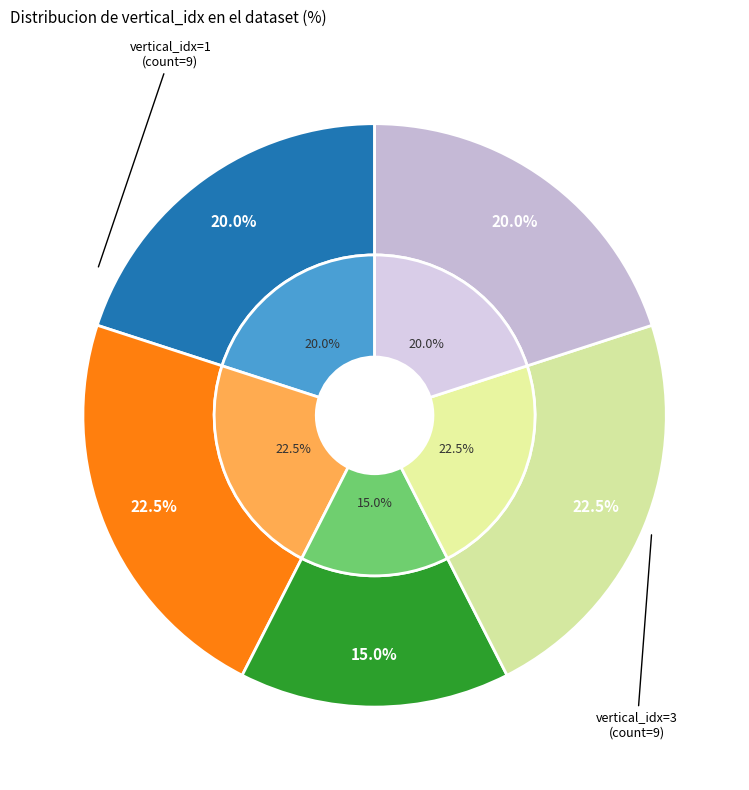

To the nearest percent, what portion does 0 represent?

20%